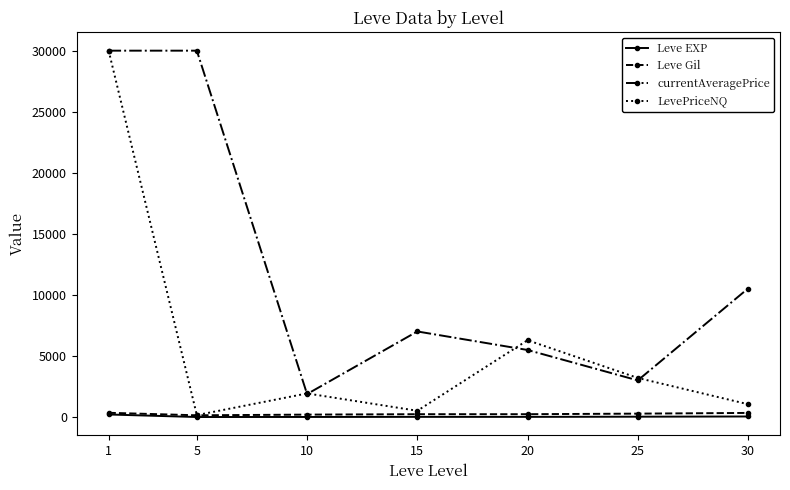

The value of Leve Gil at 25 is 281.0. True or false?

True